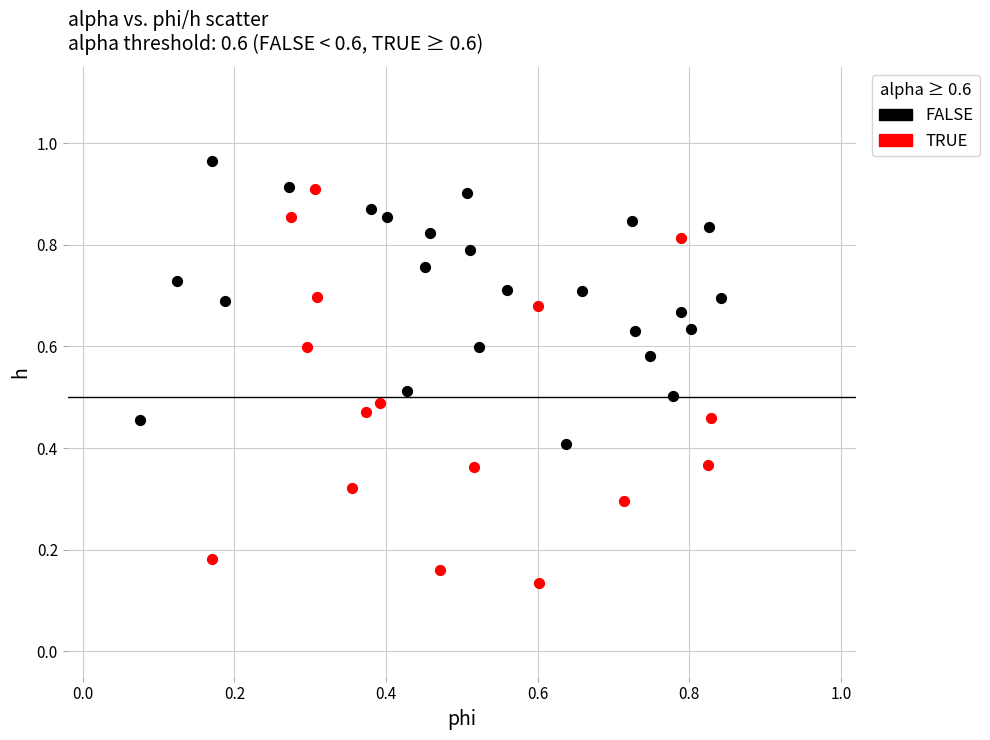

Which series has the widest spread of Y values?

TRUE